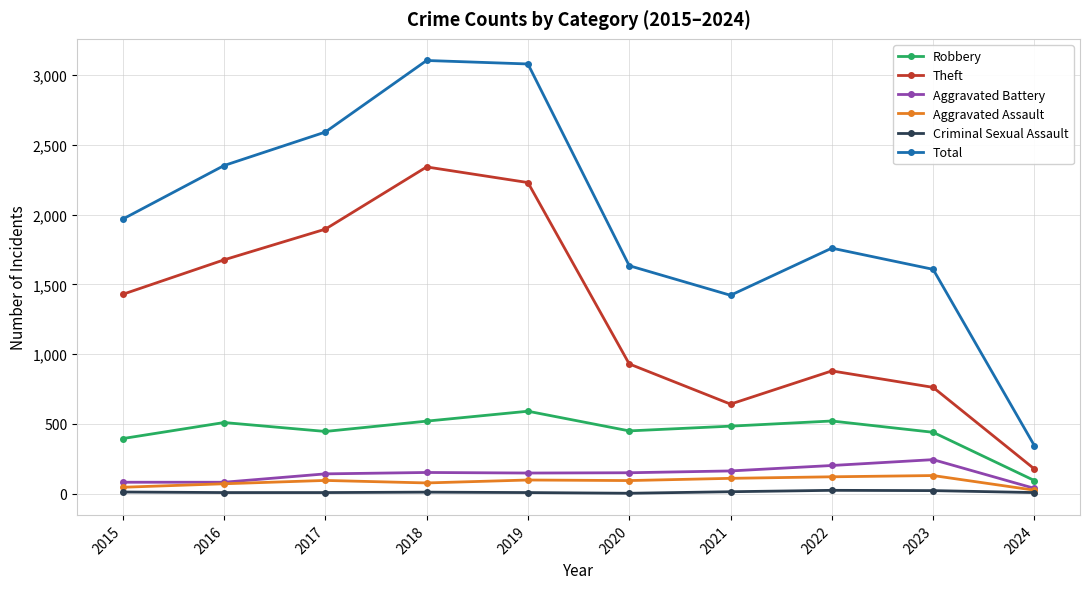

Which series changed the most between 2020 and 2024?

Total